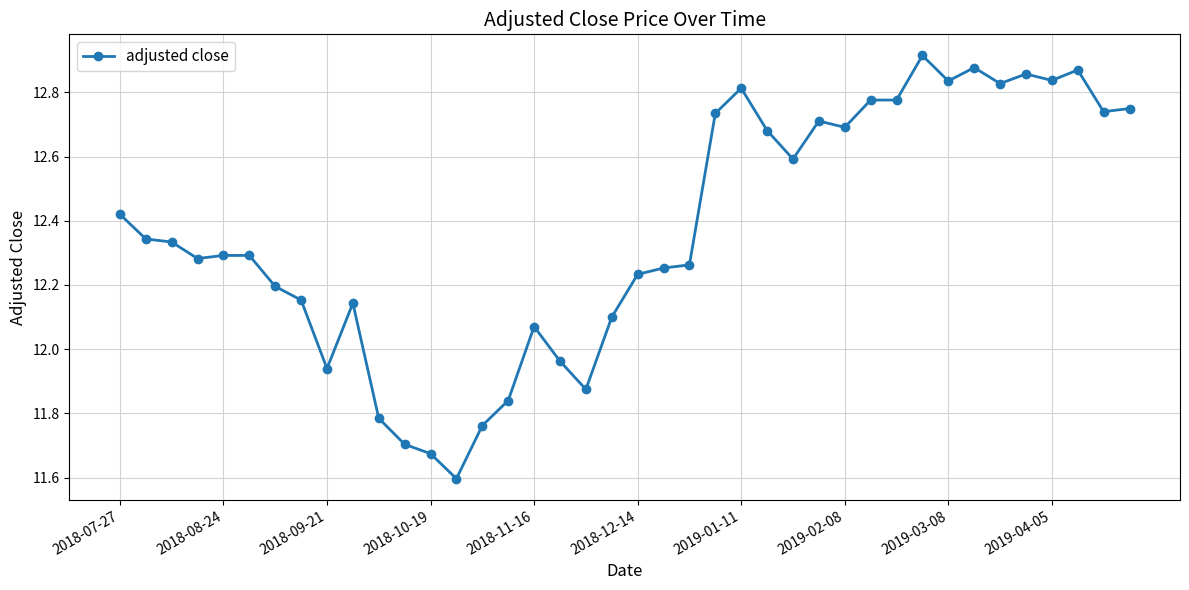

True or false: the data has more than 0 interior local peaks.

True